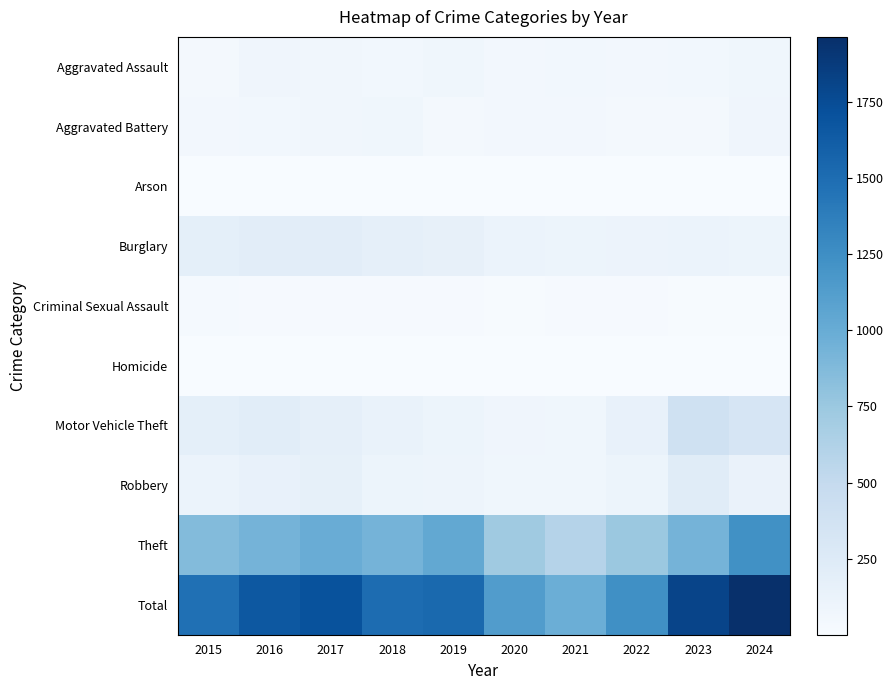

At how many categories does at least one series exceed 348?

10